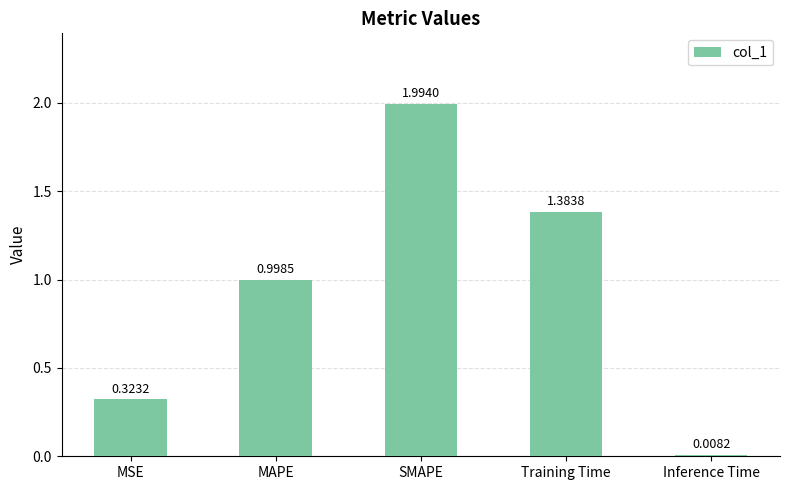

What is the sum of the values at MAPE and Training Time?

2.4